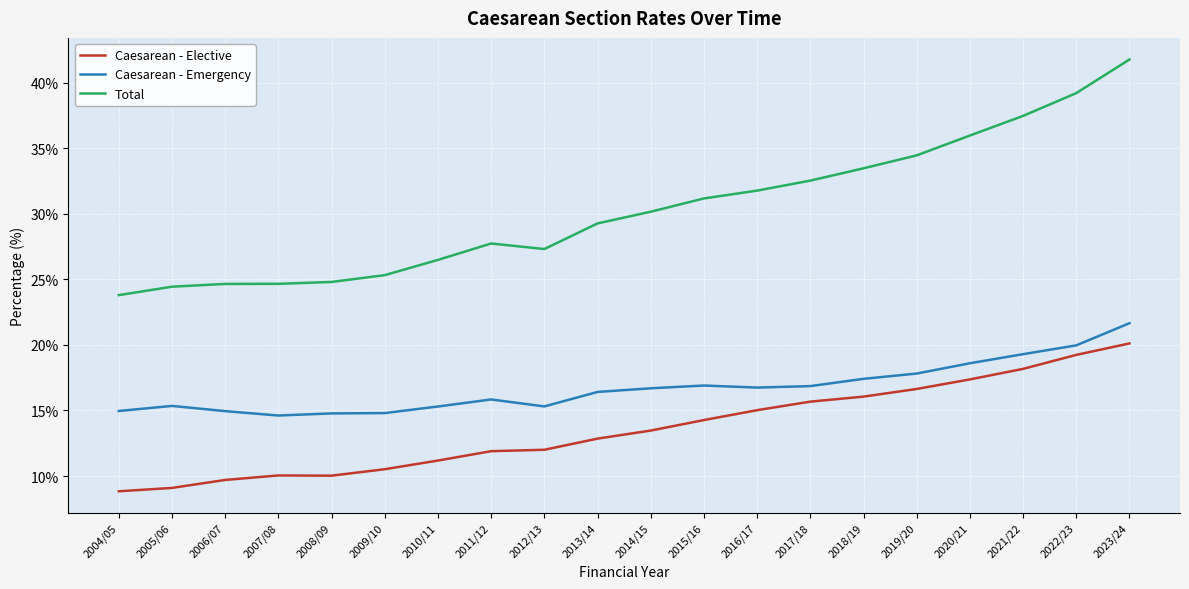

True or false: Caesarean - Elective and Total cross at least once.

False